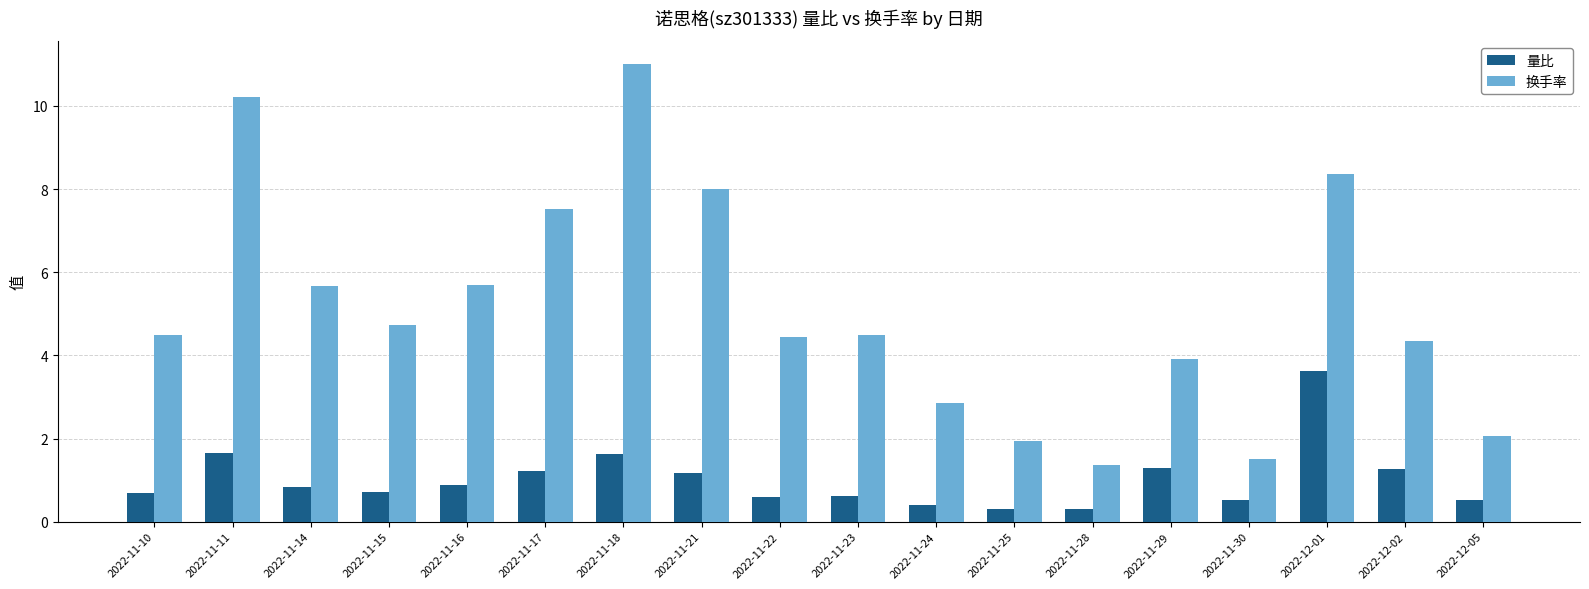

What is the value of the 量比 bar at the 4th from the left?

0.7